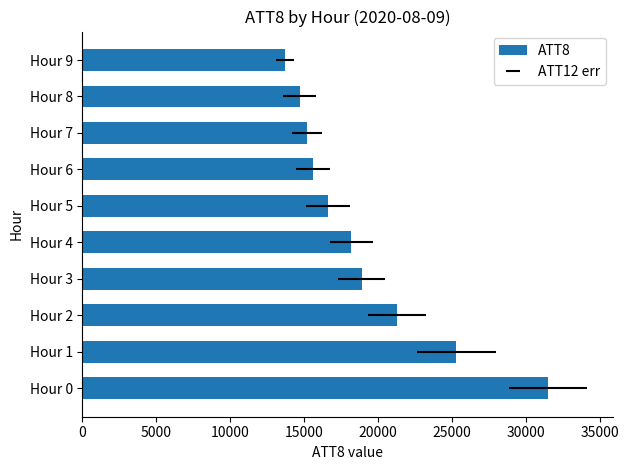

What is the sum of all values?

191000